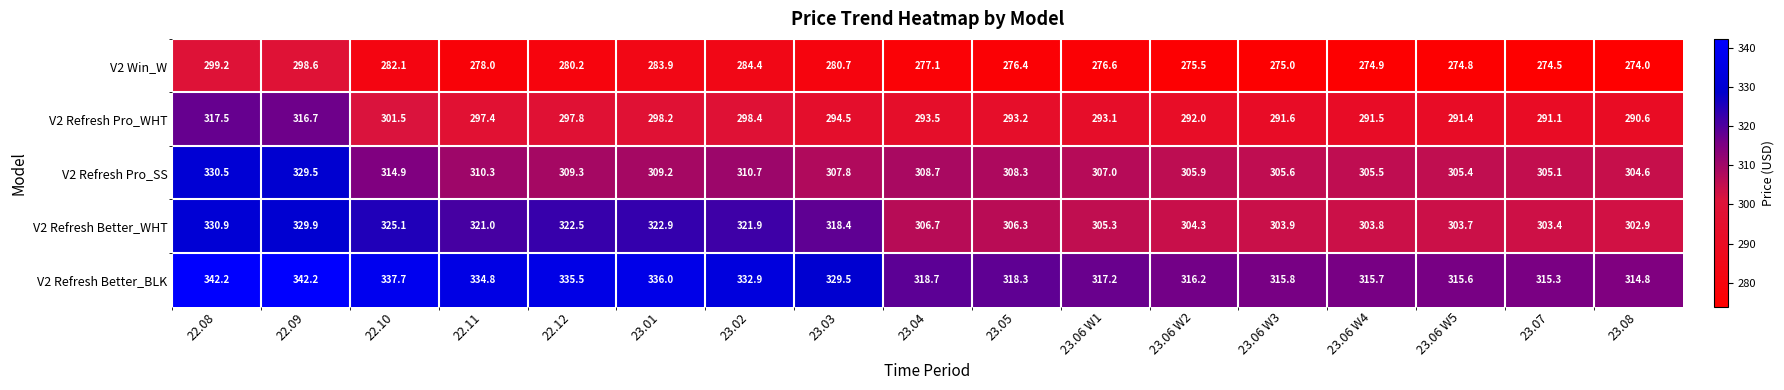

Which category has the lowest value in the V2 Refresh Pro_SS series?

23.08